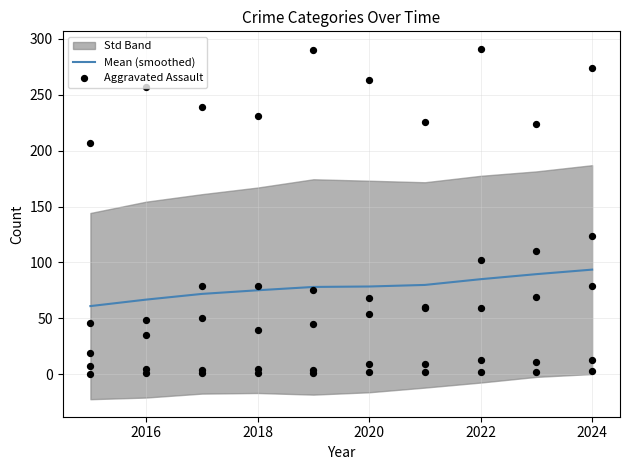

Is it true that Mean (smoothed) equals 37.0 at 2018?

False